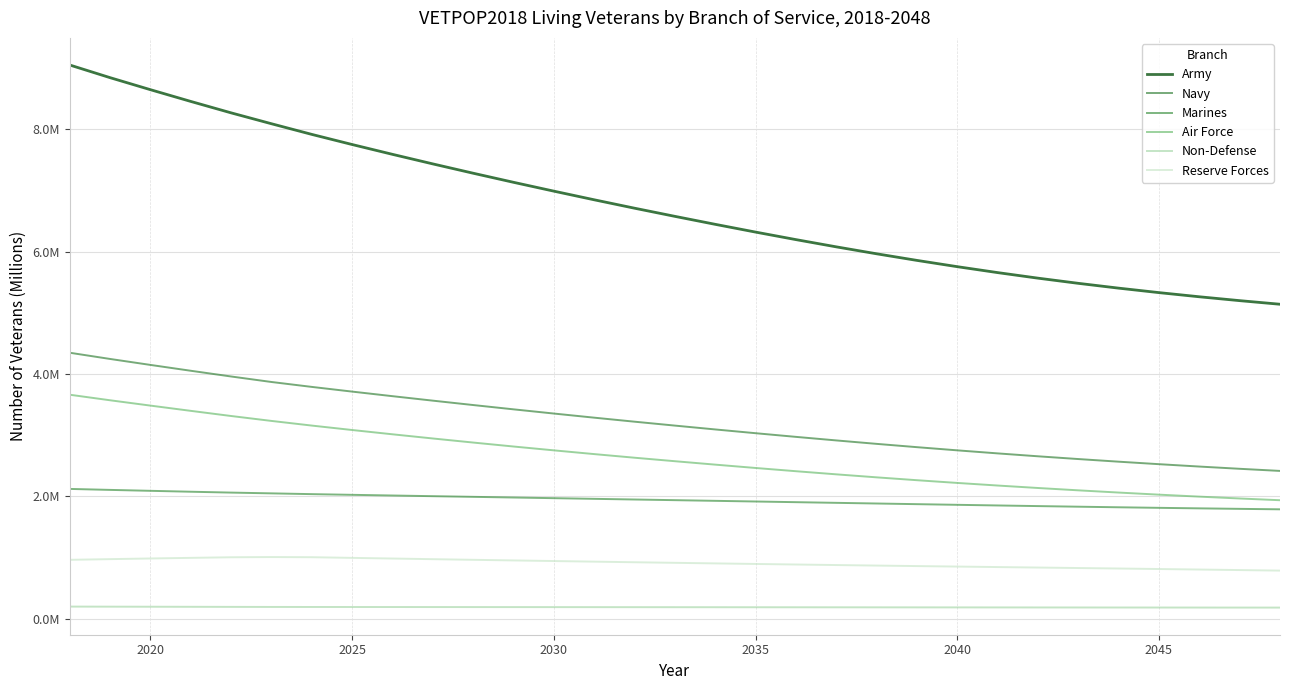

List the series in order of their peak value, lowest first.

Non-Defense, Reserve Forces, Marines, Air Force, Navy, Army